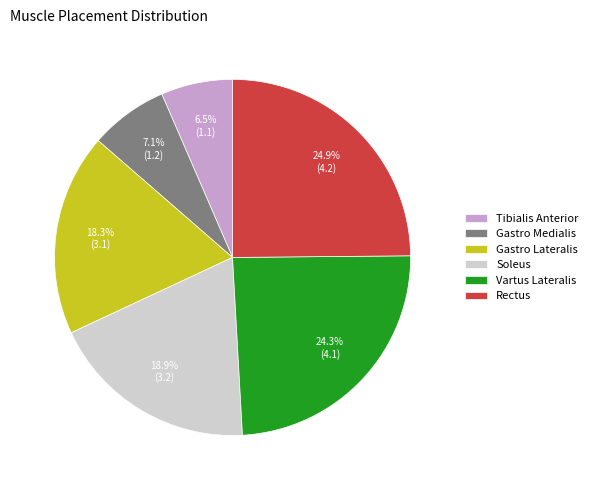

Do Gastro Lateralis and Soleus together represent more than half of the pie?

No